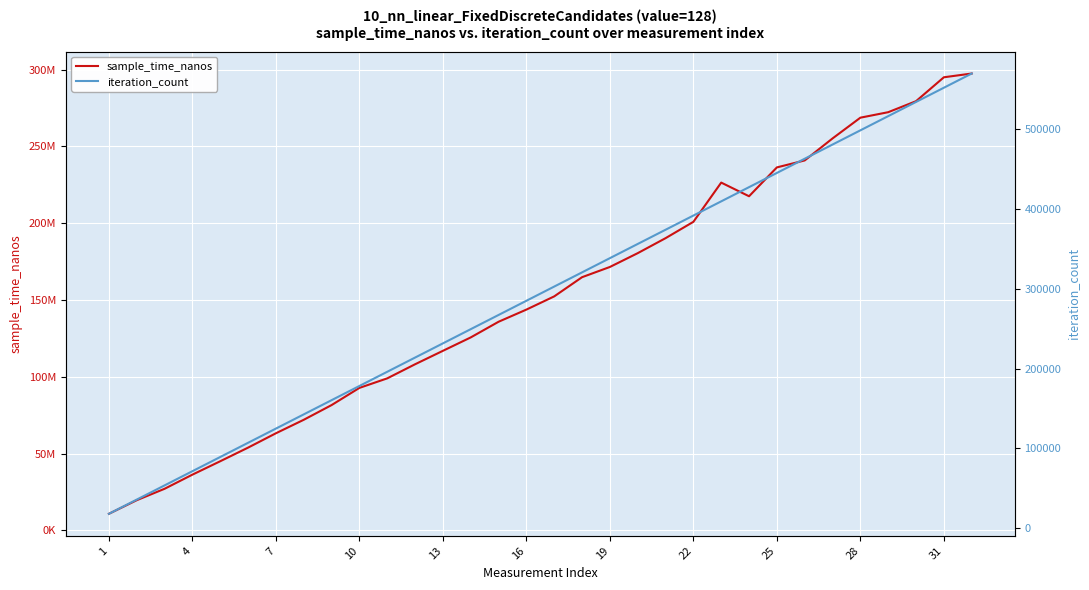

Rank the series by their average value, from highest to lowest.

sample_time_nanos, iteration_count